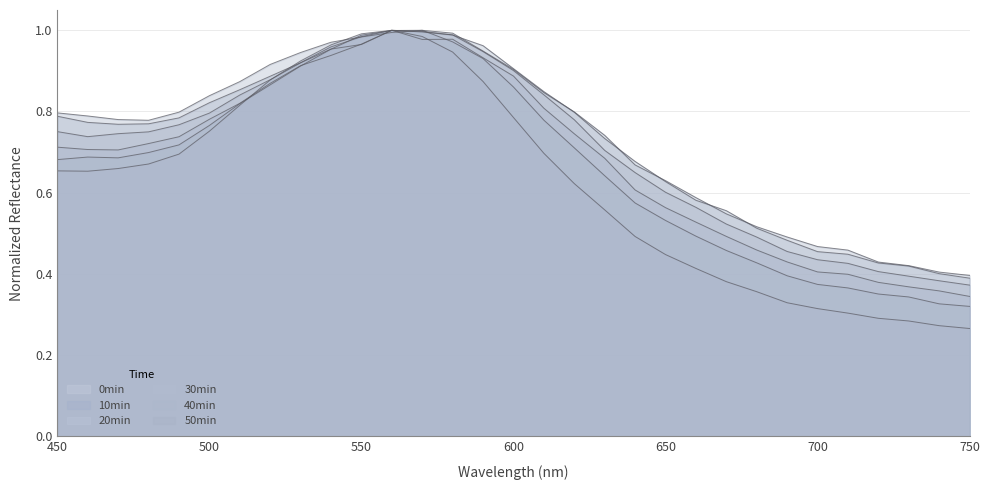

Which has a higher value, 610 or 740?

610